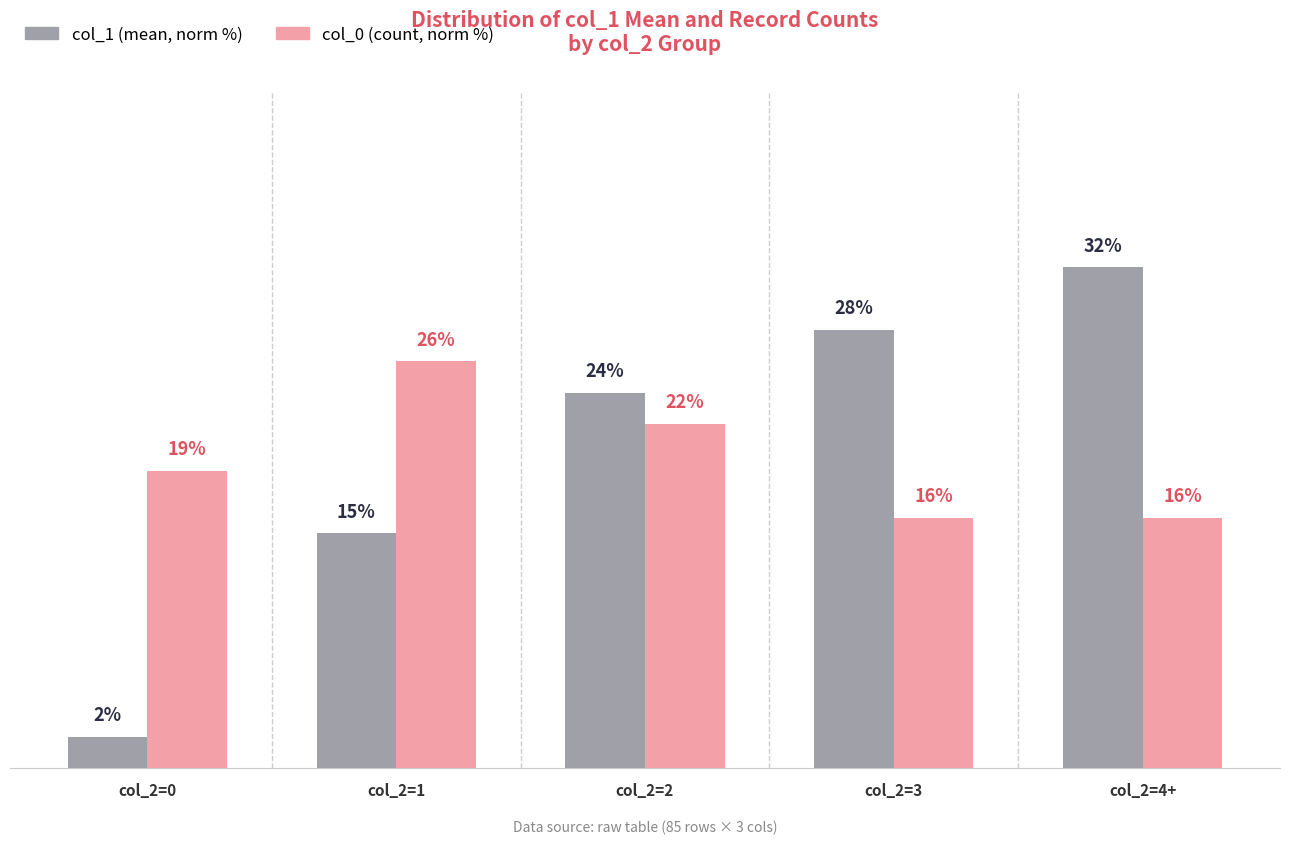

List the series in order of their peak value, lowest first.

col_0 (count, norm %), col_1 (mean, norm %)